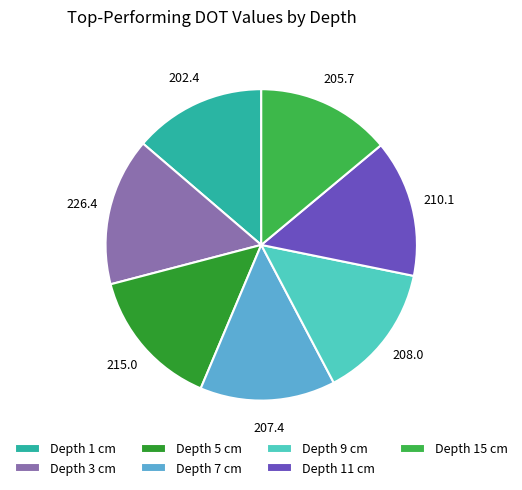

Does Depth 9 cm account for over 50% of the chart?

No